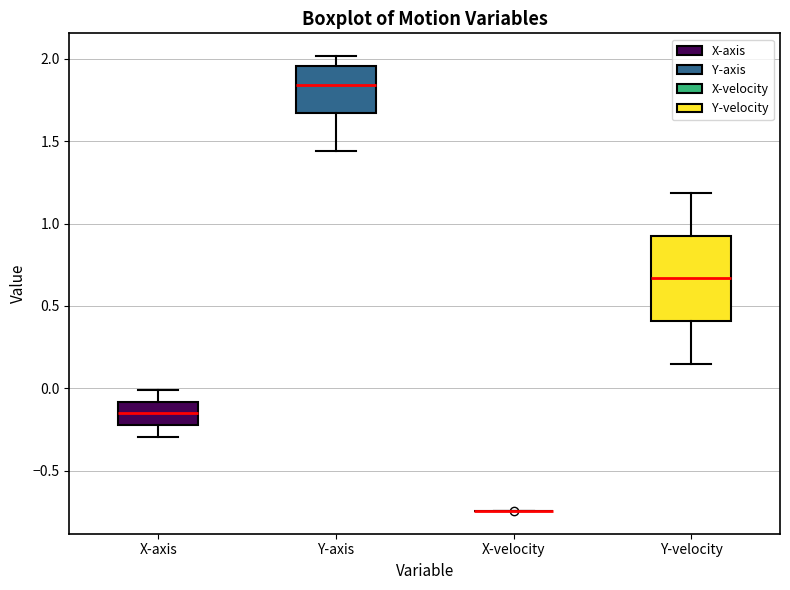

Where is the lower edge of the box for Y-axis on the y-axis? The values are not printed on the chart, so give them approximately, as read against the axis.

1.65